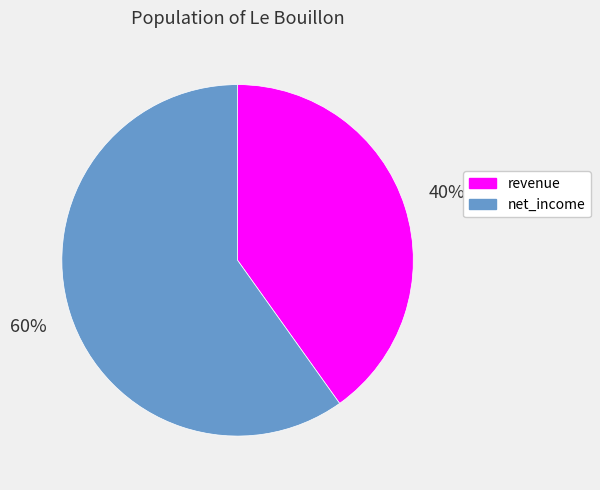

Is there a majority slice in this chart?

Yes